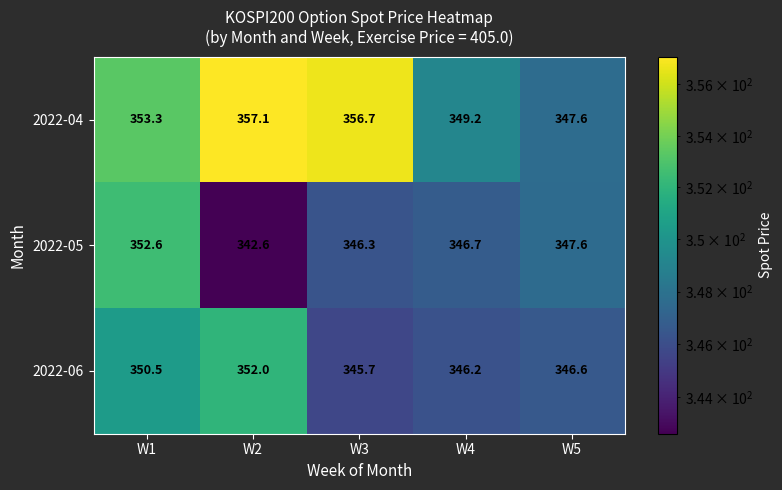

True or false: 2022-06 has a value of 352.0 at W2.

True